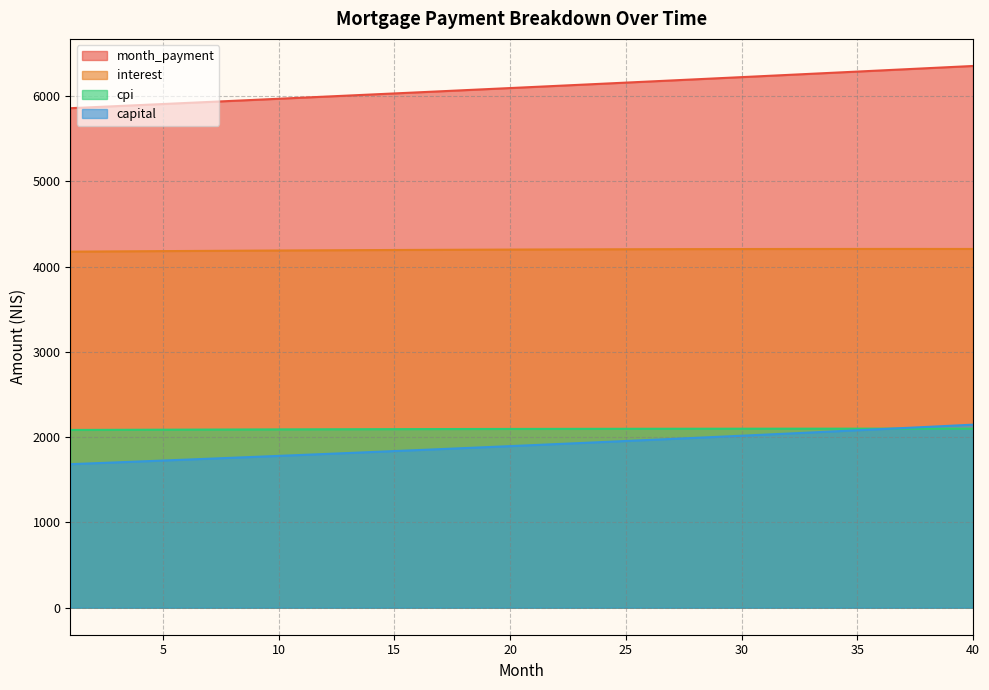

Which series changed the most between 6 and 24?

month_payment